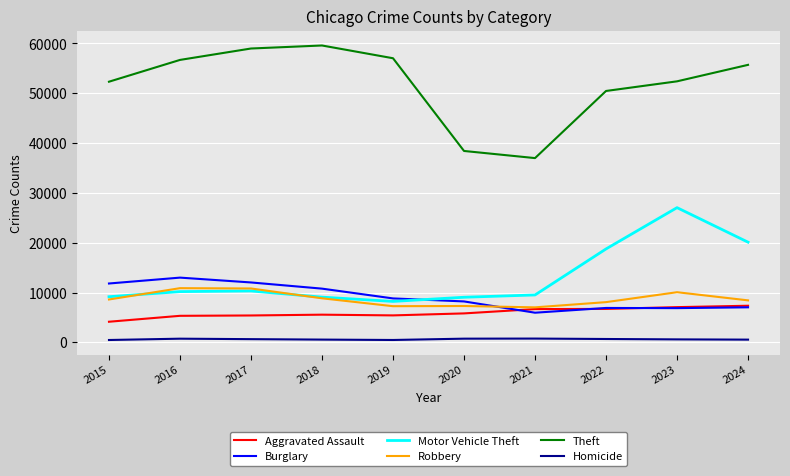

True or false: Aggravated Assault and Motor Vehicle Theft cross at least once.

False